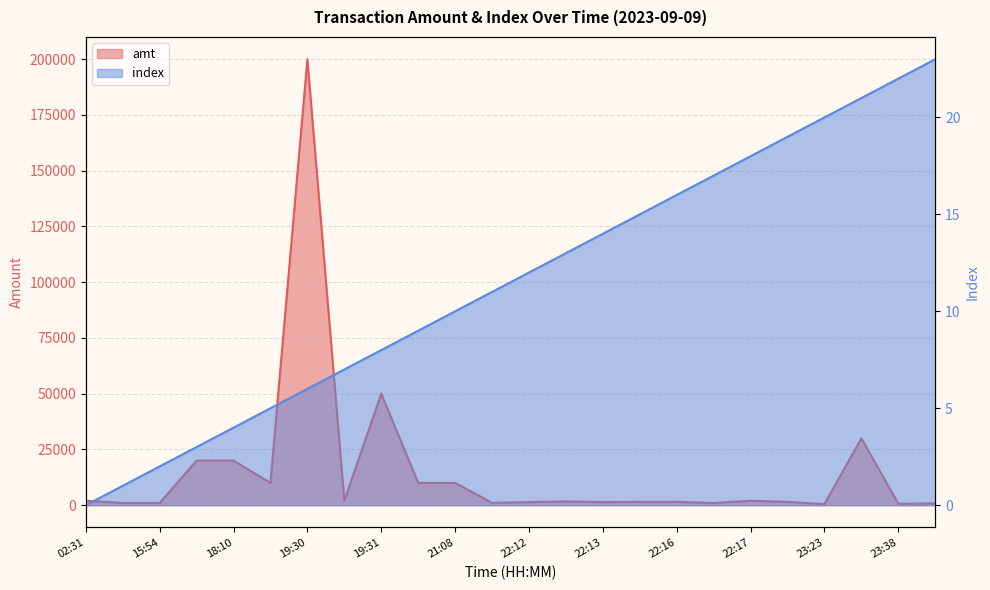

What are all the series names shown in the legend?

amt, index